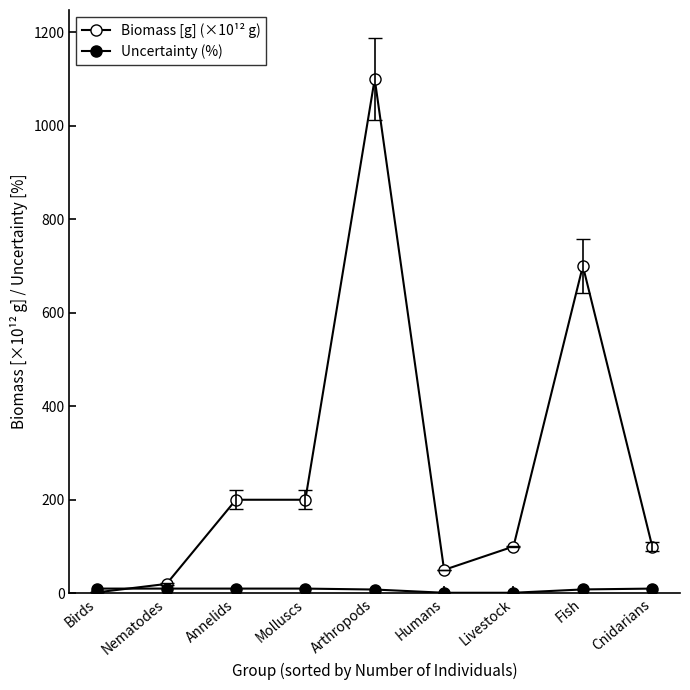

Rank the series by their maximum value, from highest to lowest.

Biomass [g] (×10¹² g), Uncertainty (%)